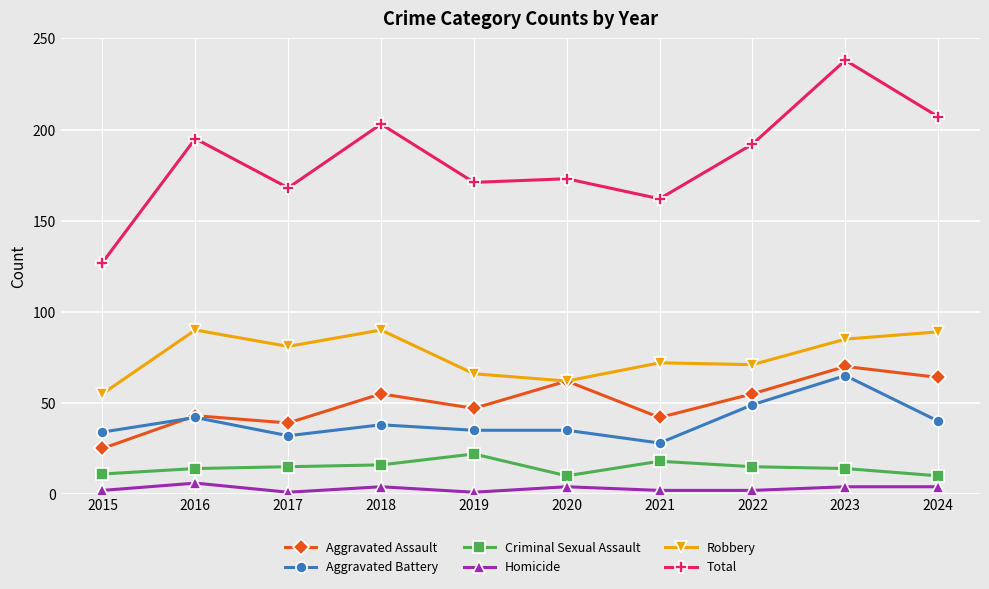

True or false: Criminal Sexual Assault and Aggravated Battery intersect in this chart.

False